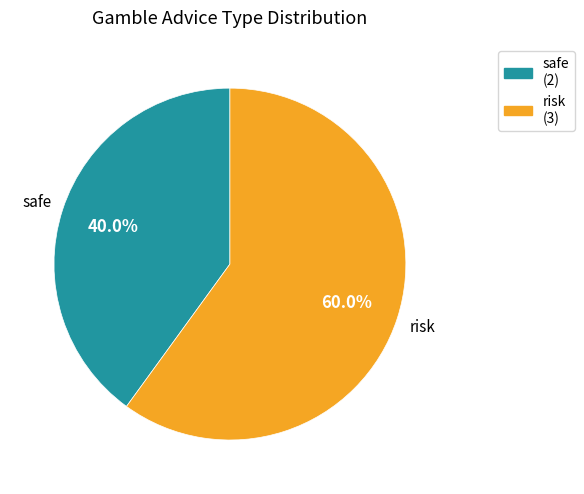

Is there any slice that represents more than half of the pie?

Yes